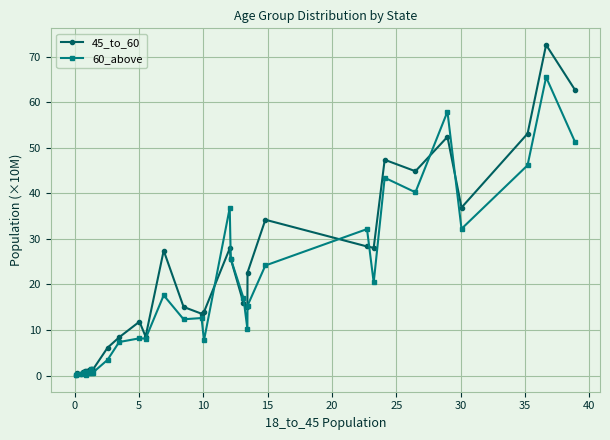

True or false: 60_above and 45_to_60 cross at least once.

True